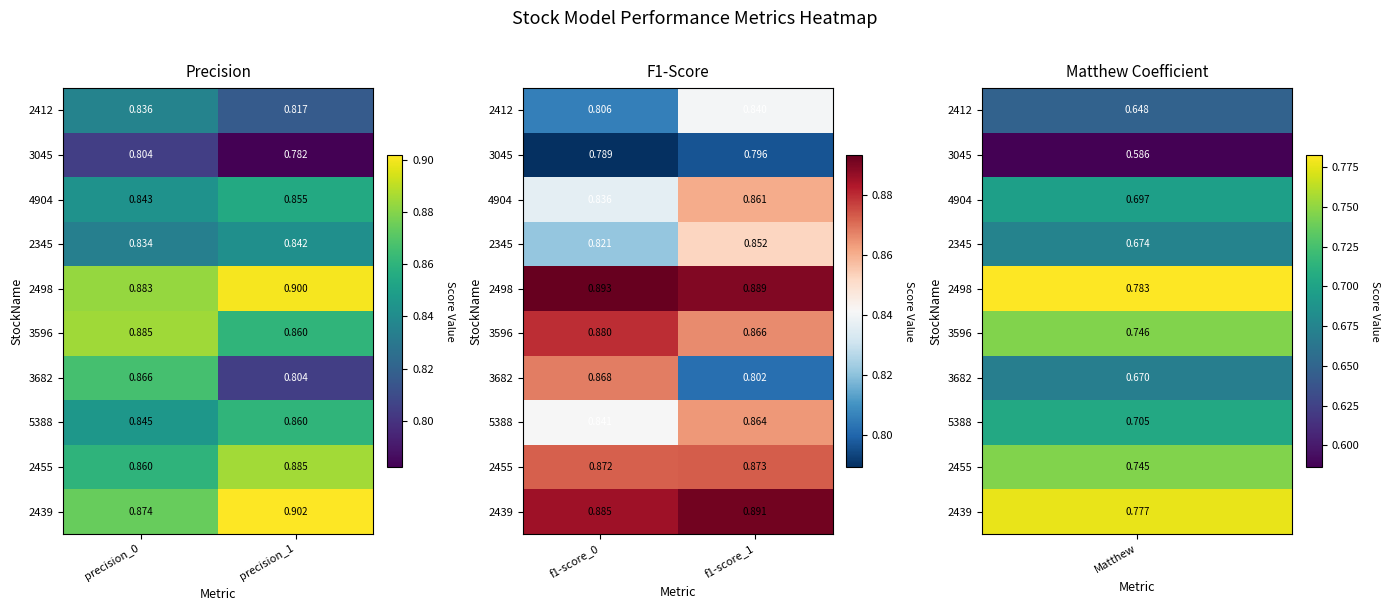

List the series in order of their peak value, highest first.

2498, 2439, 3596, 2455, 3682, 5388, 4904, 2345, 2412, 3045